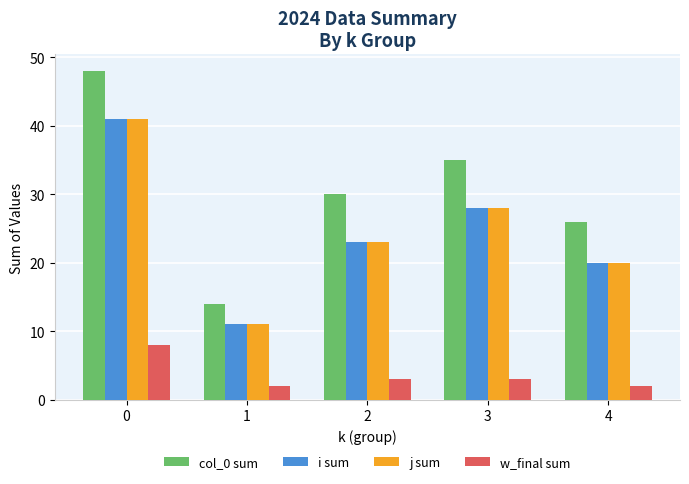

What is the approximate value of col_0 sum at 4?

26